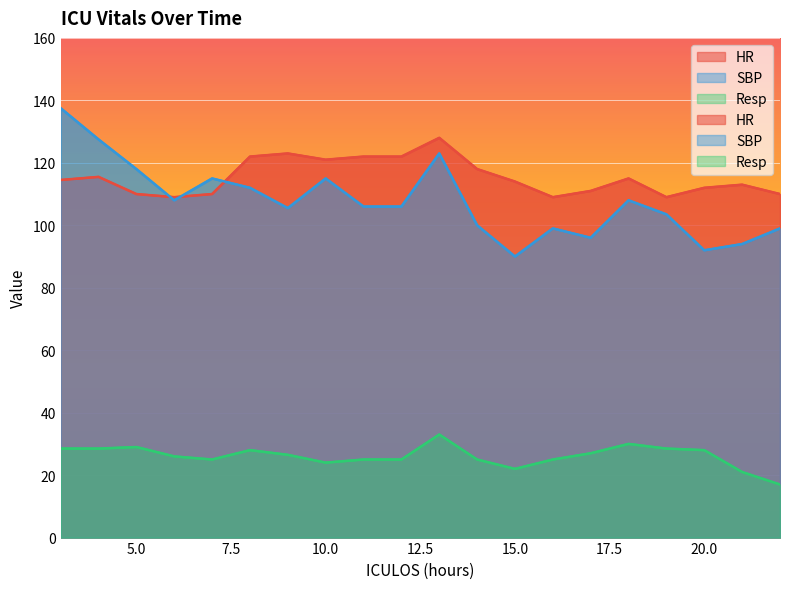

What value does the HR series have at 9?

123.0